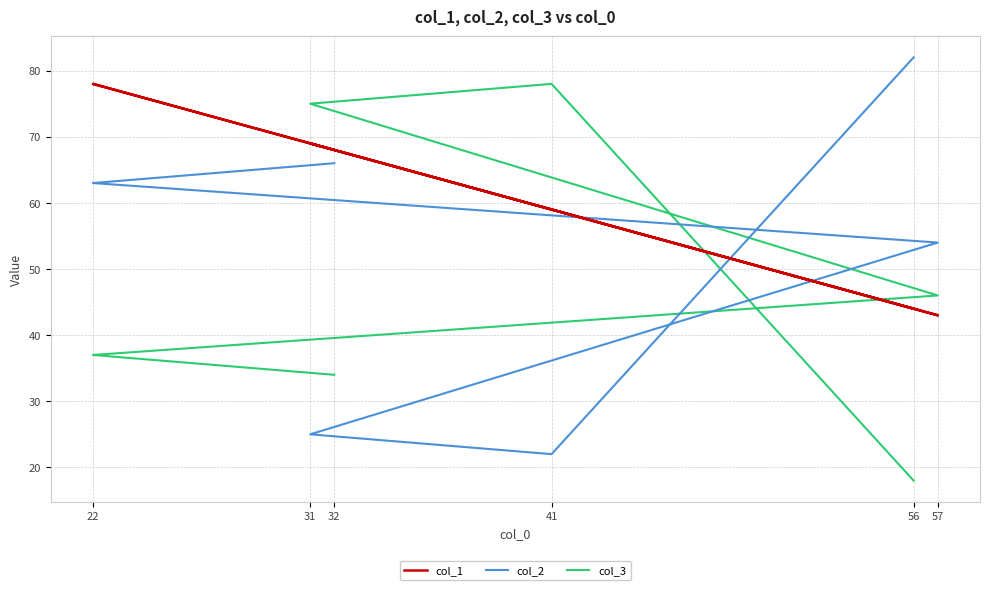

Which series changed the most between 32 and 56?

col_1